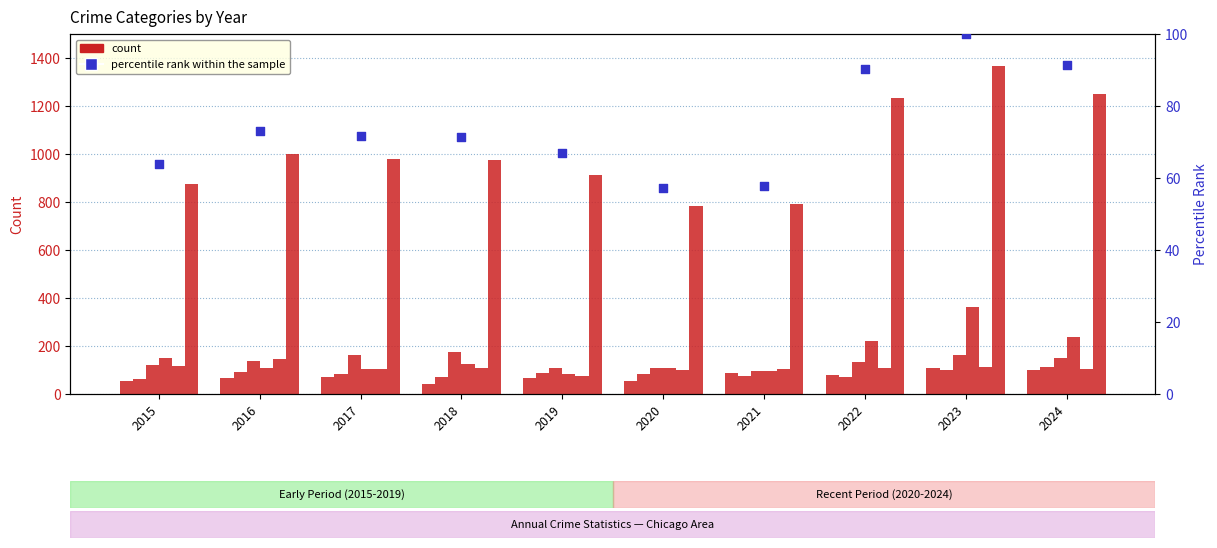

Is the value of Robbery at 2015 greater than the value of Aggravated Battery at 2017?

Yes